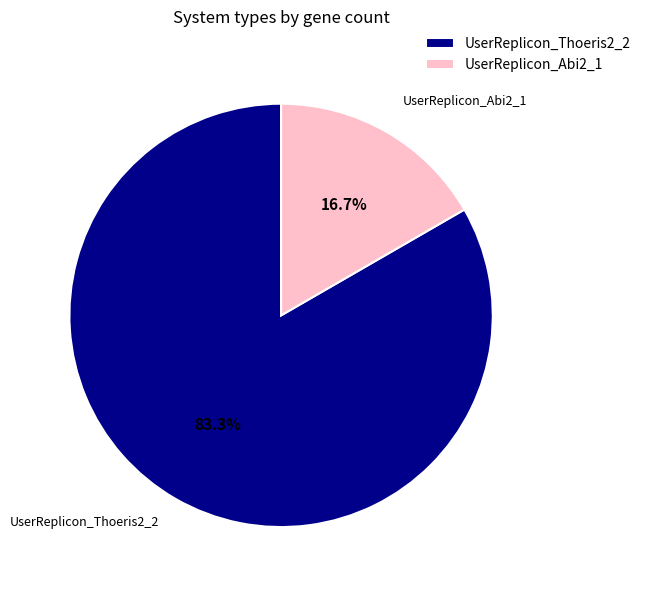

The UserReplicon_Abi2_1 slice represents 8% of the pie. True or false?

False